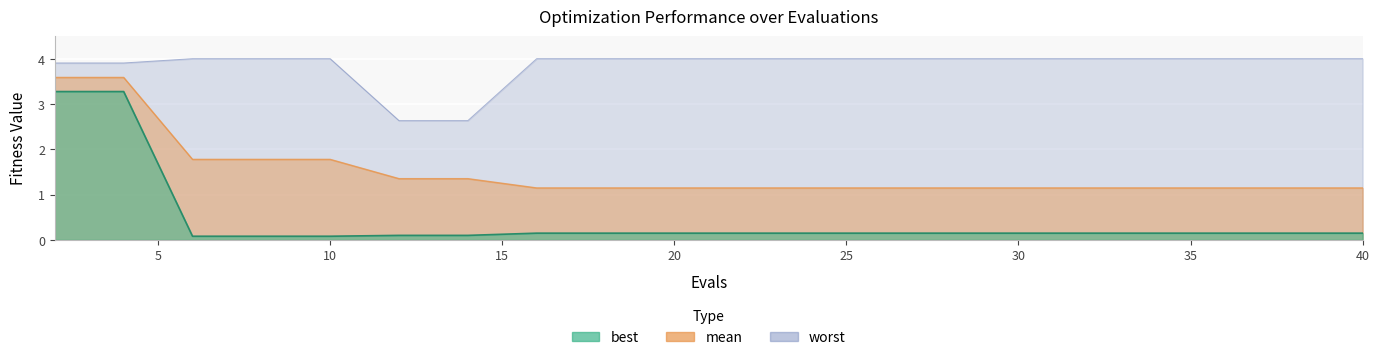

What is the sum of the worst values at 38 and 16?

8.0